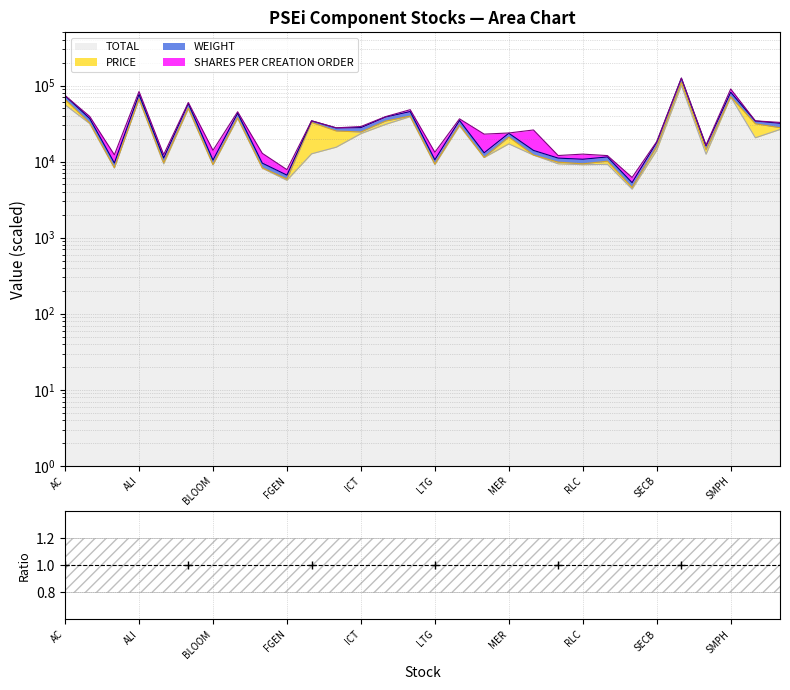

What is the minimum value for TOTAL?

4338.4